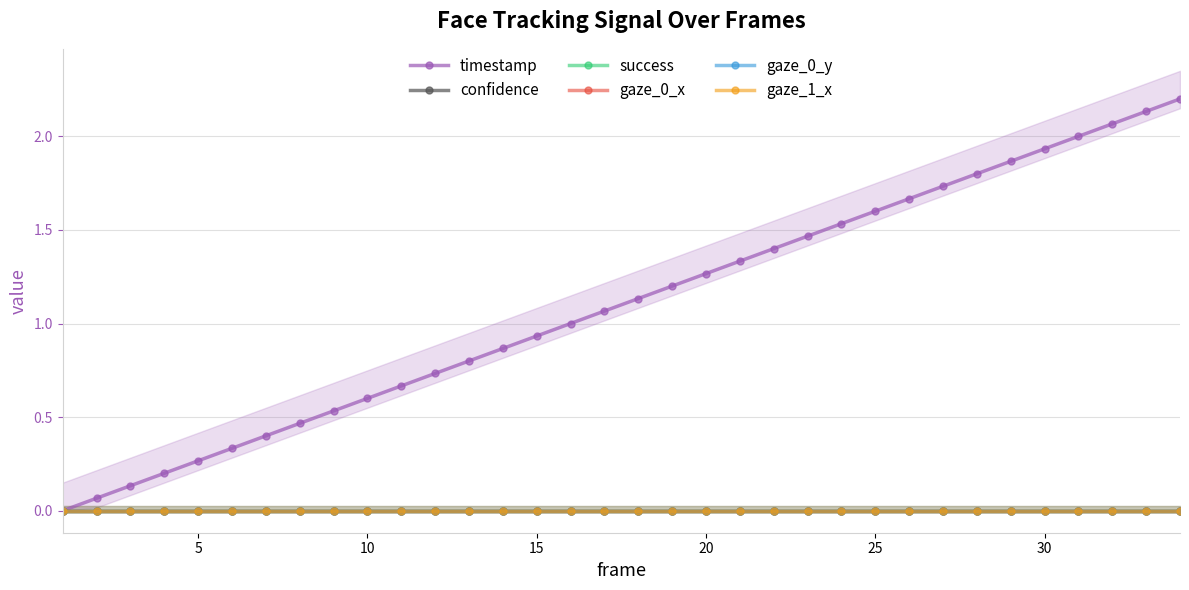

Which series has the largest total across all categories?

timestamp